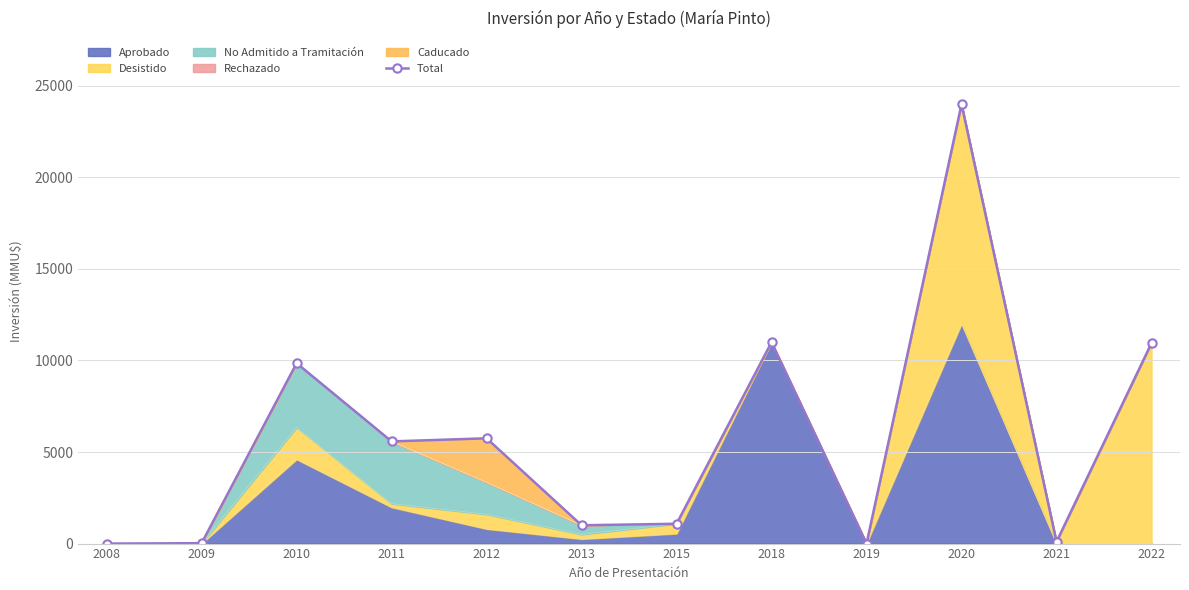

Where is the first local maximum?

2010